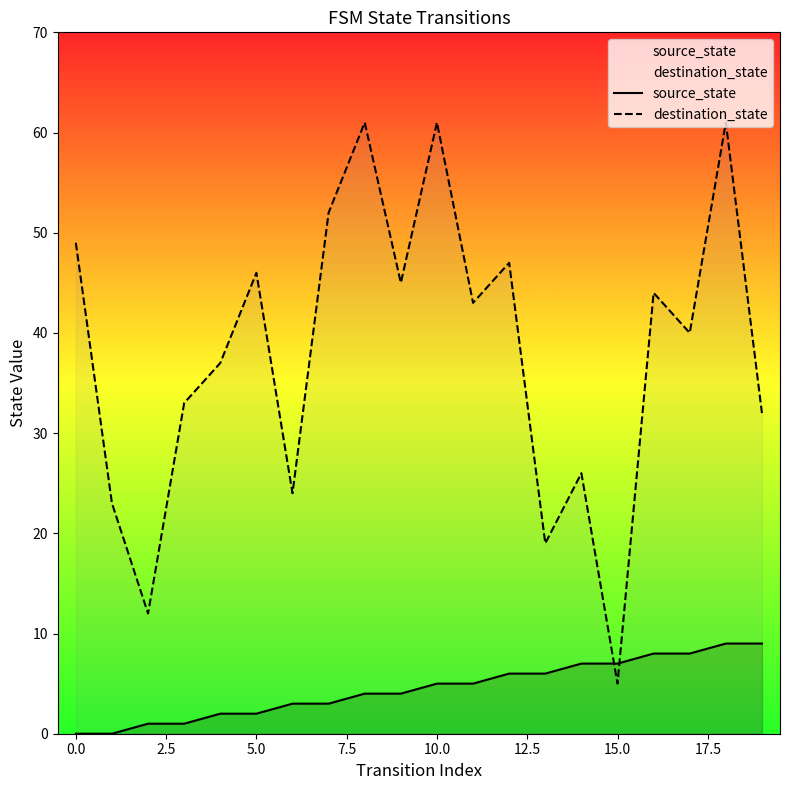

Is it true that destination_state equals 8 at 15.0?

False